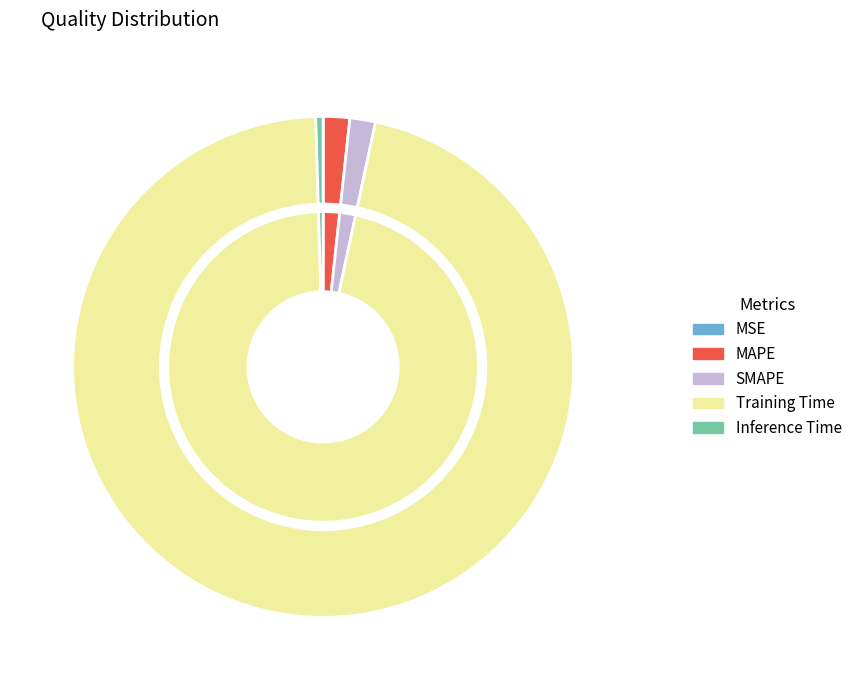

To the nearest percent, what is the difference between the largest and smallest slice percentages?

96%